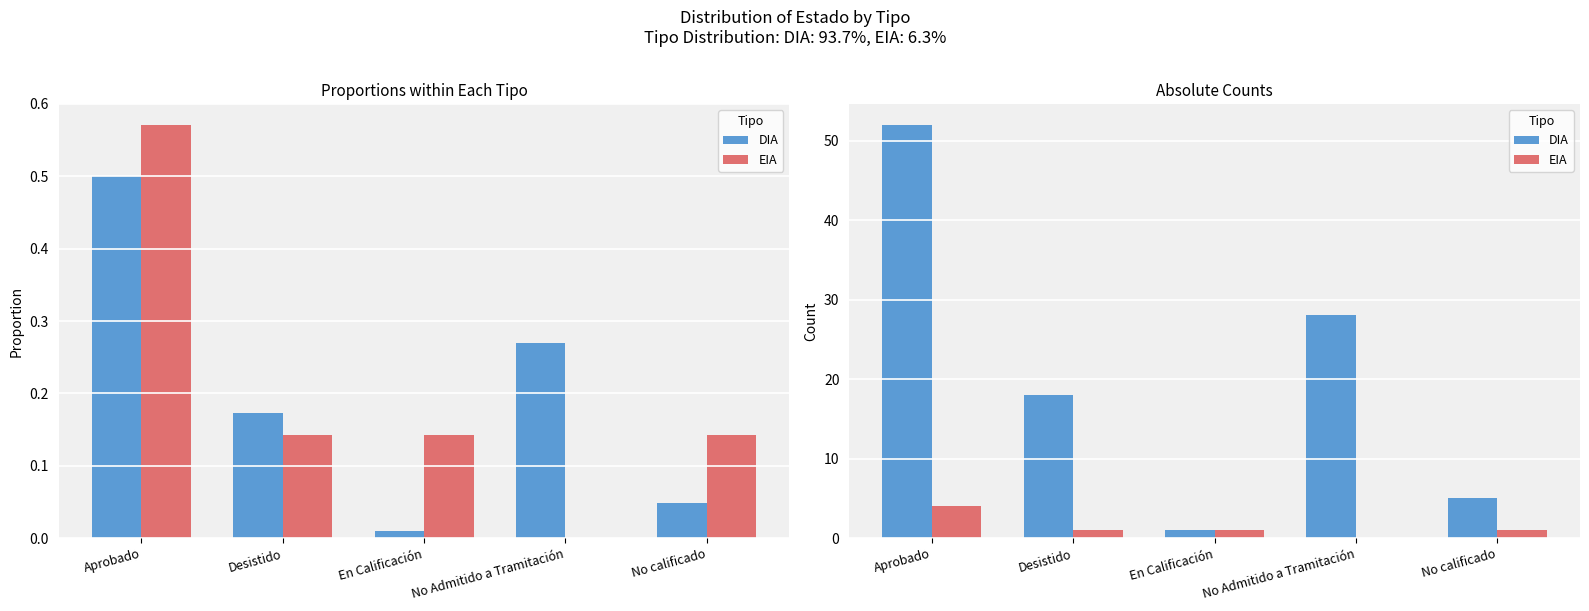

At which label does DIA first exceed 18?

Aprobado